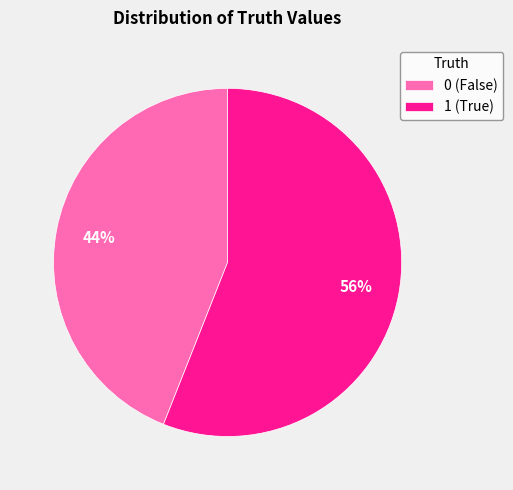

Which slice represents more than half of the pie?

1